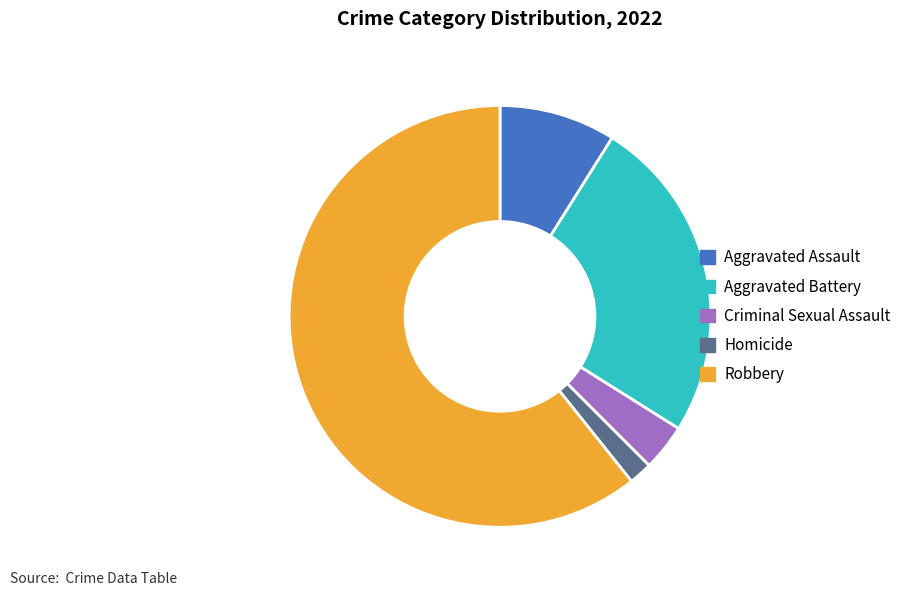

True or false: Aggravated Assault accounts for 1% of the total.

False